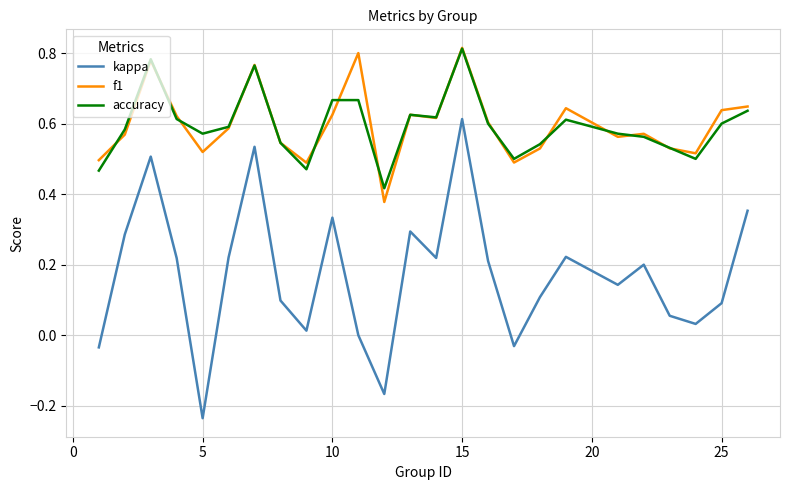

True or false: kappa and accuracy intersect in this chart.

False